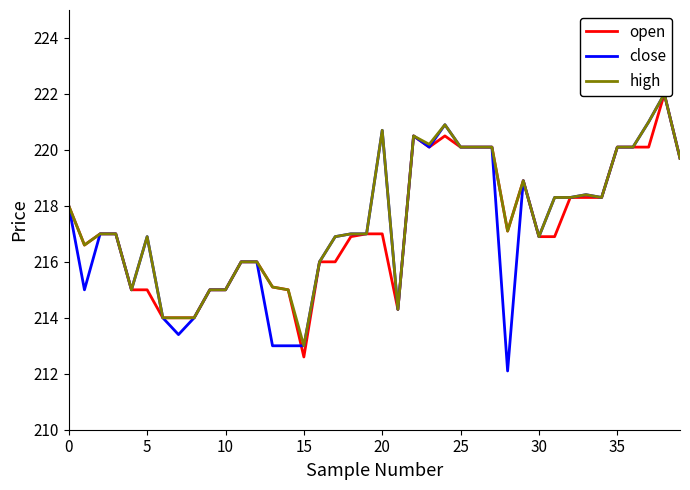

What is the average value of the open series?

217.3